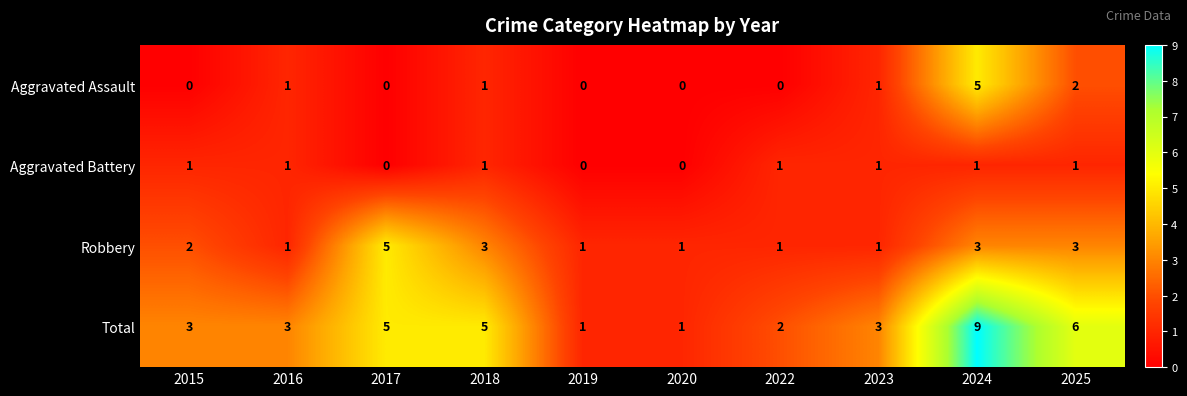

How many Robbery values are between 1 and 3?

9